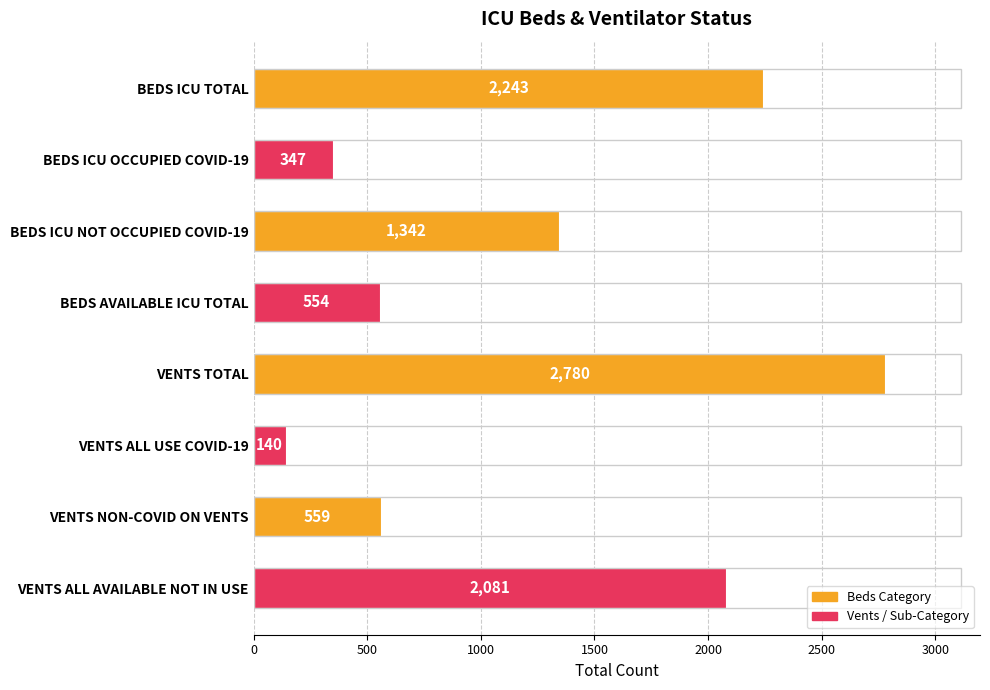

How many distinct data groups are displayed?

1